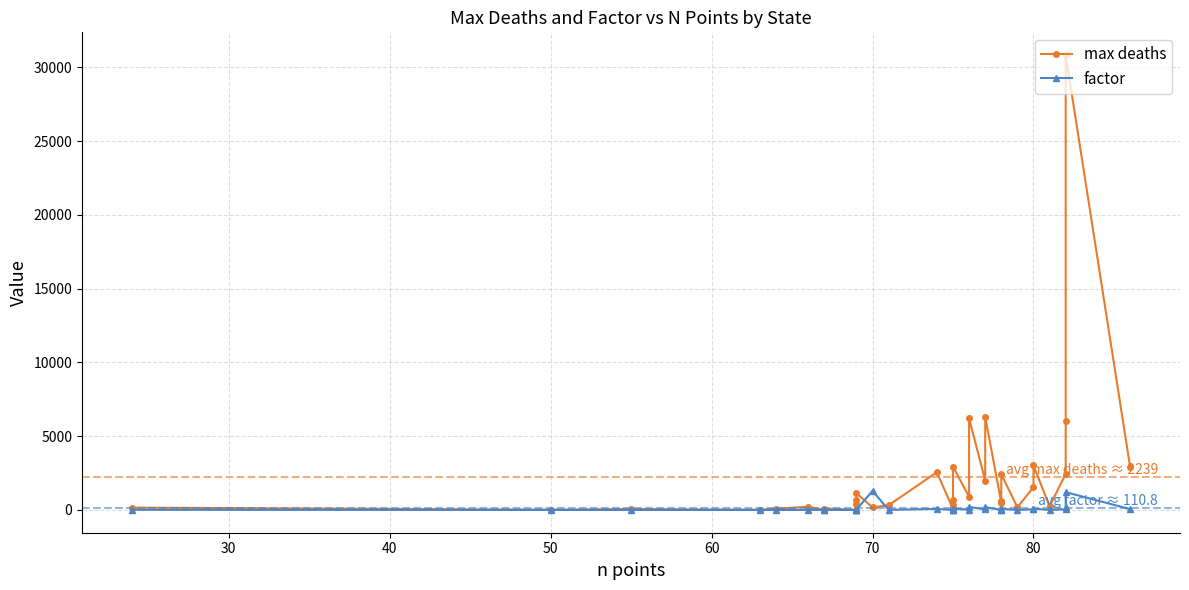

Is the value of max deaths at 40 greater than the value of factor at 29?

Yes